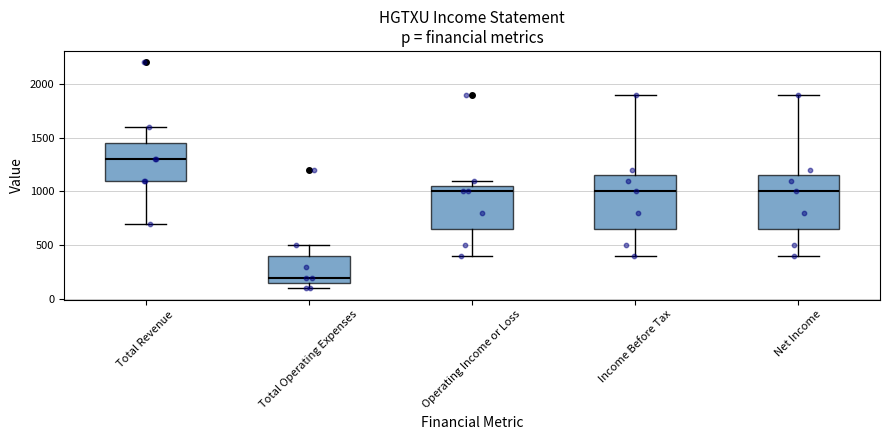

Reading left to right, read every box against the y-axis: the position of its median line, the range the box covers, and the ends of its whiskers. The values are not printed on the chart, so give them approximately, as read against the axis.

Total Revenue: median 1300, box 1100 to 1450, whiskers 700 to 1600
Total Operating Expenses: median 200, box 150 to 400, whiskers 100 to 500
Operating Income or Loss: median 1000, box 650 to 1050, whiskers 400 to 1100
Income Before Tax: median 1000, box 650 to 1150, whiskers 400 to 1900
Net Income: median 1000, box 650 to 1150, whiskers 400 to 1900